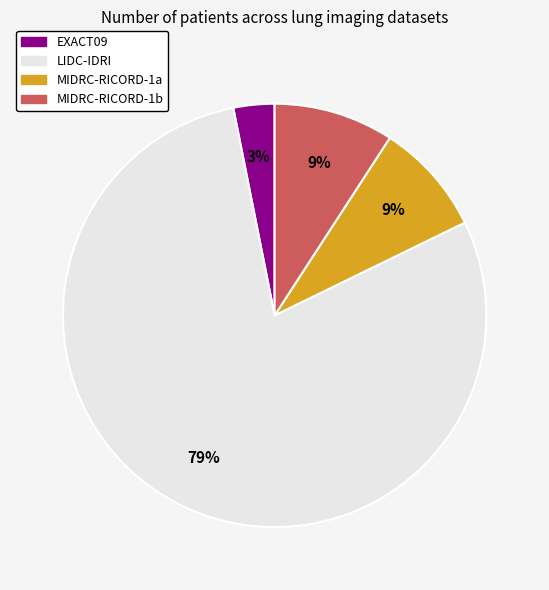

Which category has the biggest portion of the pie?

LIDC-IDRI